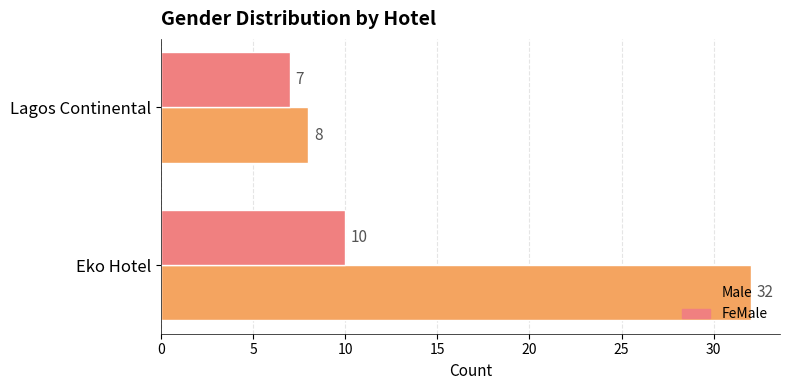

What is the smallest value displayed?

7